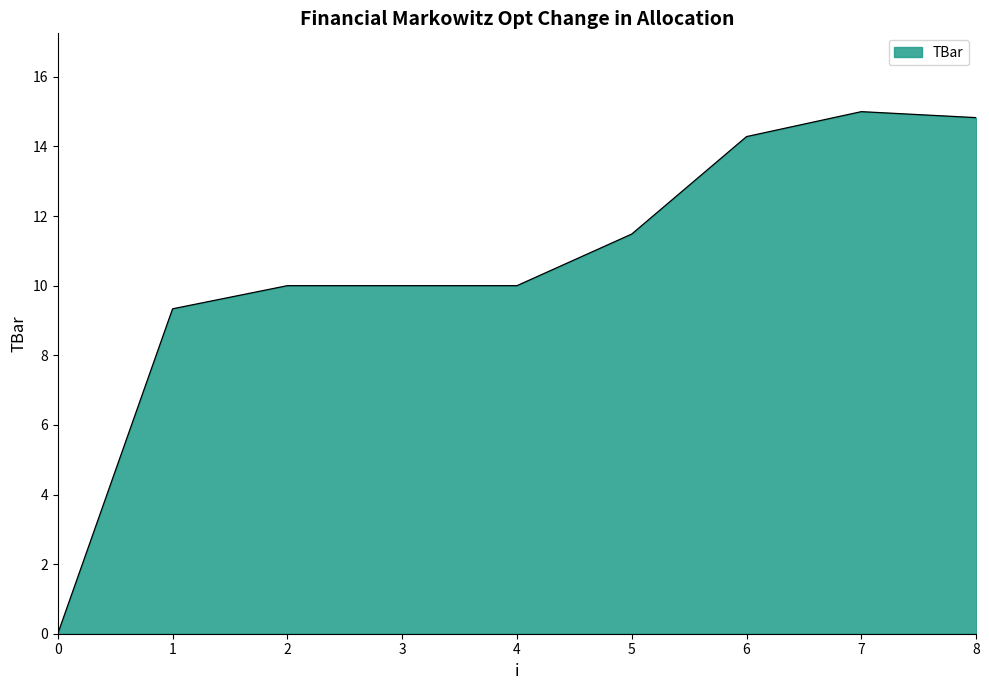

What is the sum of all values?

94.9